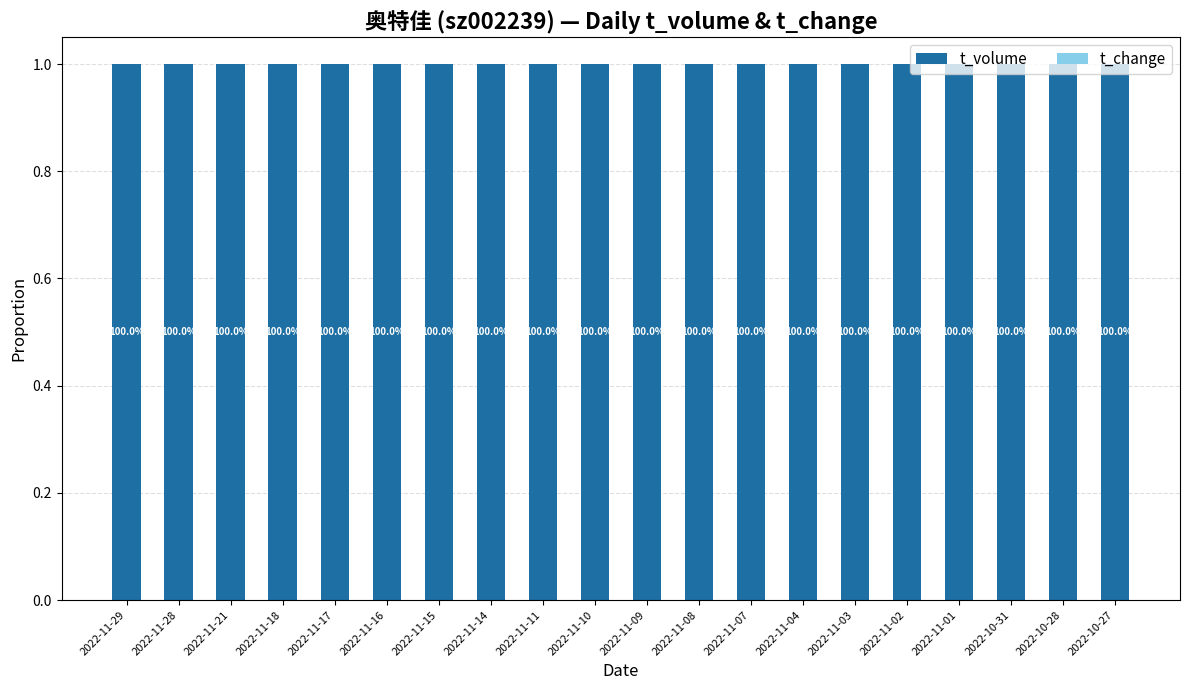

Count the t_volume values in the range 0 to 1.

20